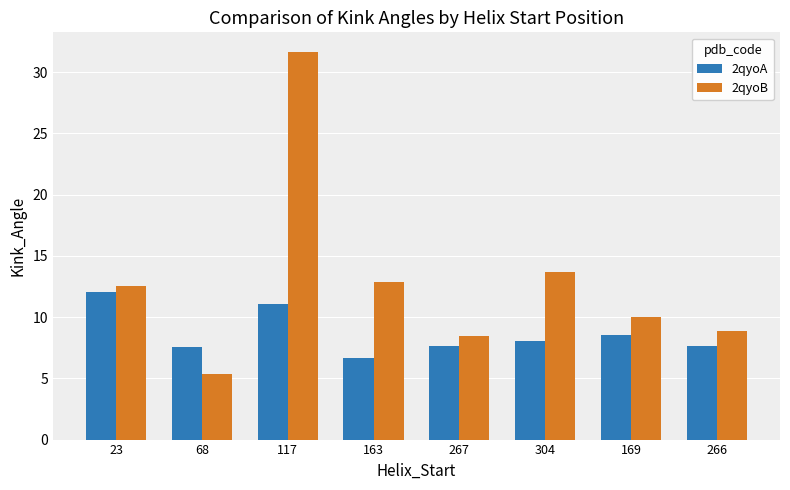

Which series has the widest spread of values?

2qyoB